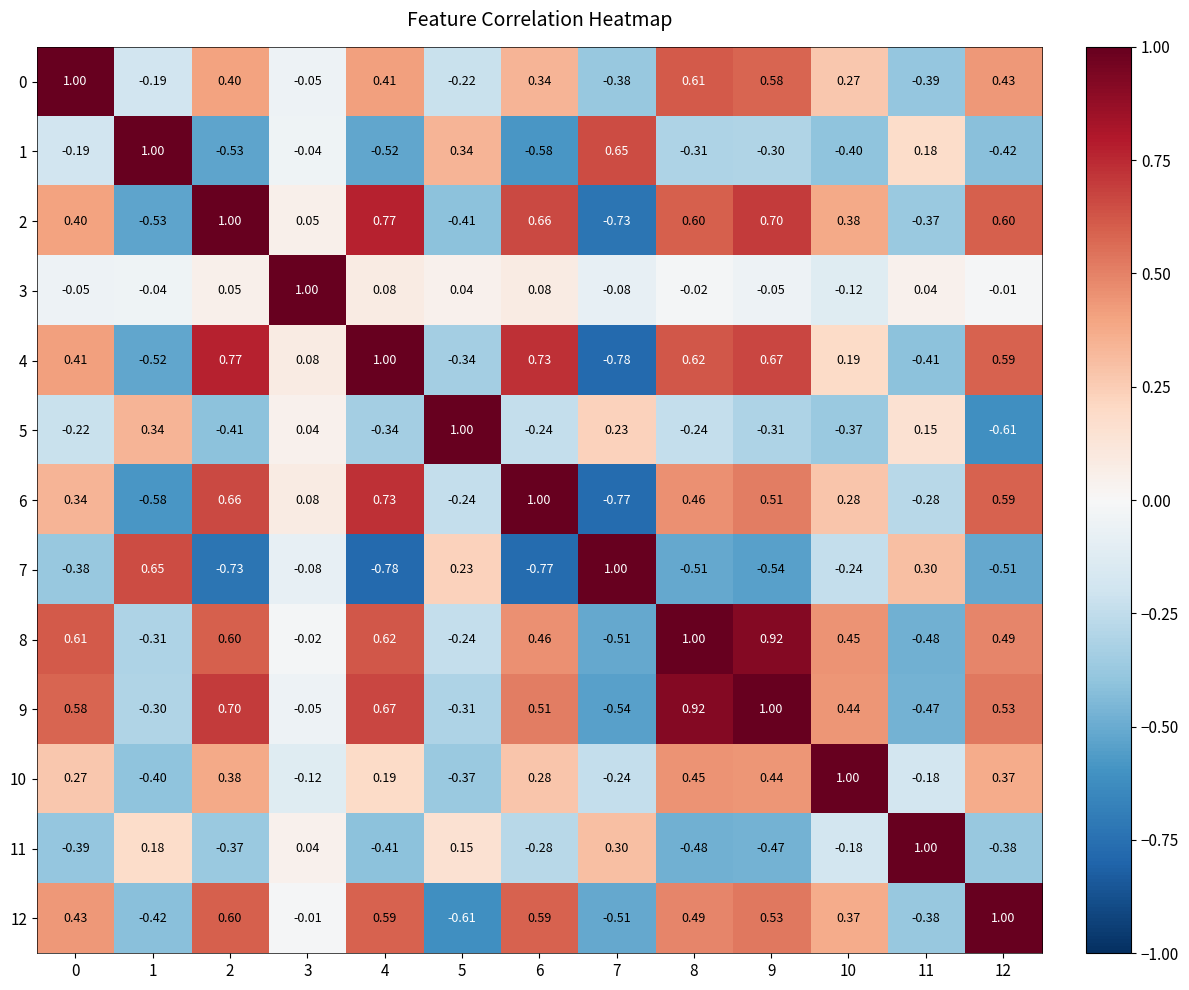

Is the value of 8 at 1 greater than the value of 9 at 12?

No